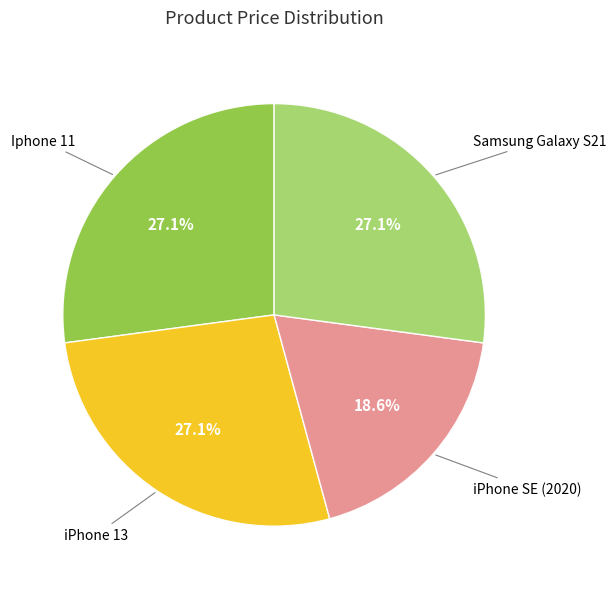

Does iPhone 13 account for over 50% of the chart?

No